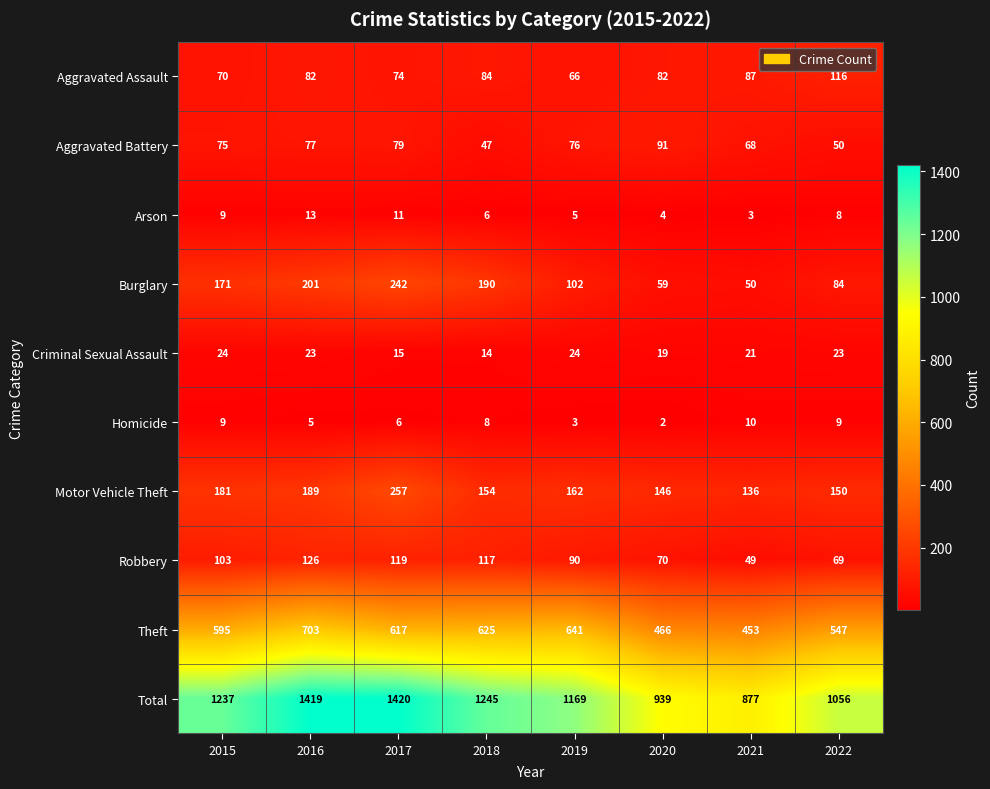

At which category is the sum across all series the highest?

2017